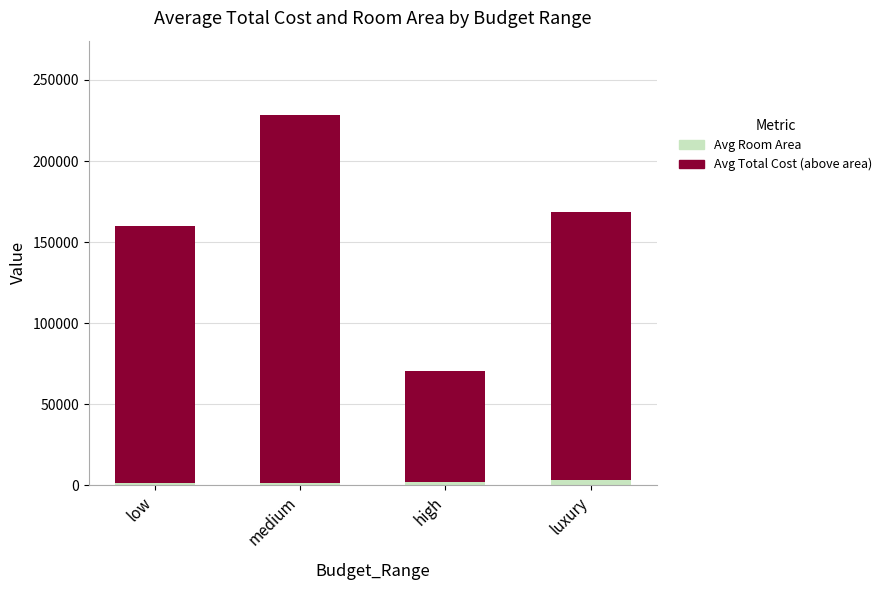

At which category is the sum across all series the highest?

medium